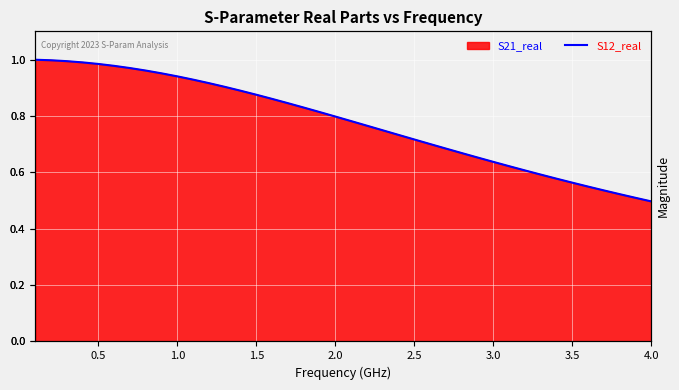

The chart shows a value of 0.3 at 25. True or false?

False